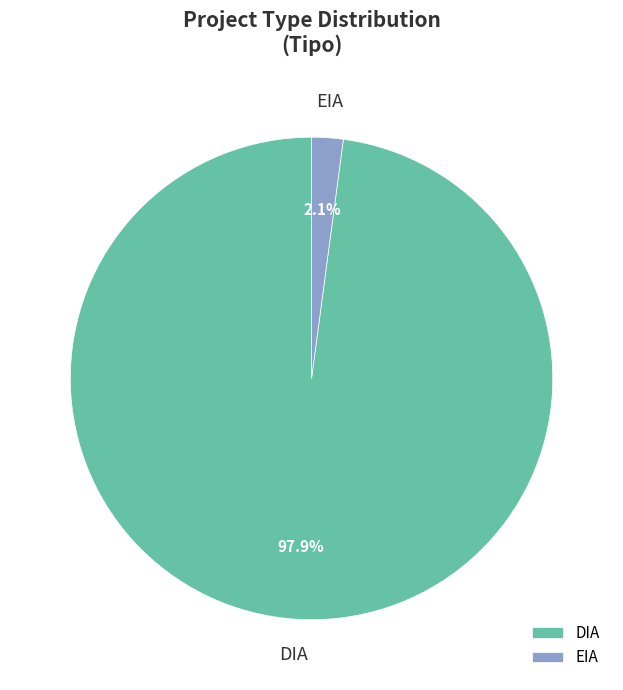

To the nearest percent, what percentage of the pie is EIA?

2%